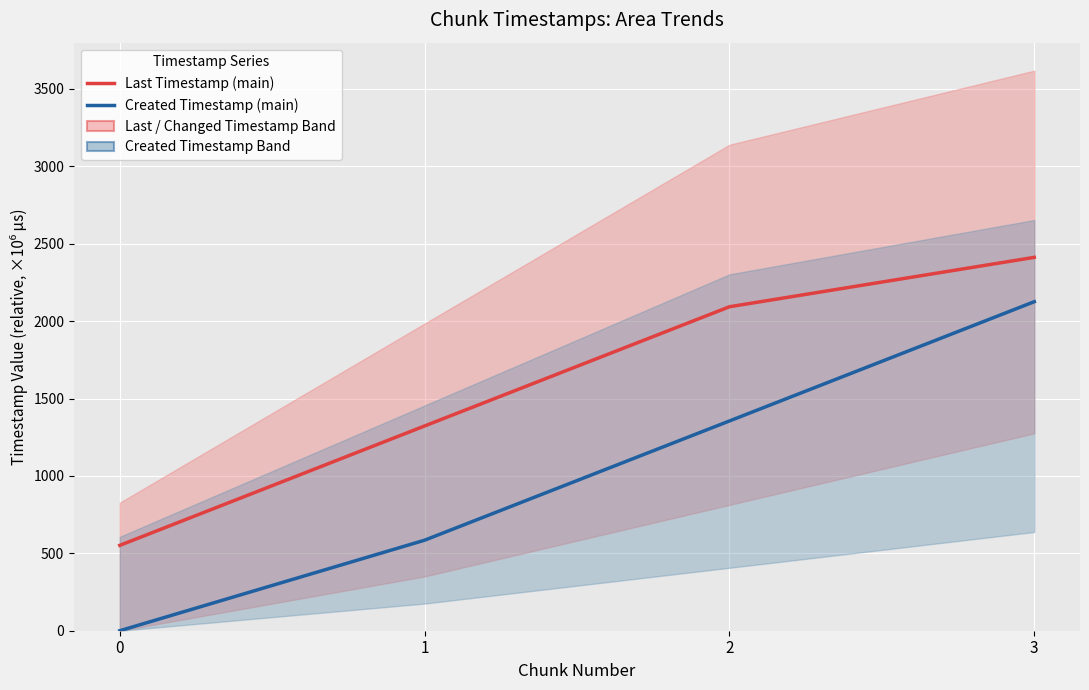

Is it true that Created Timestamp (main) equals 1217.0 at 0?

False